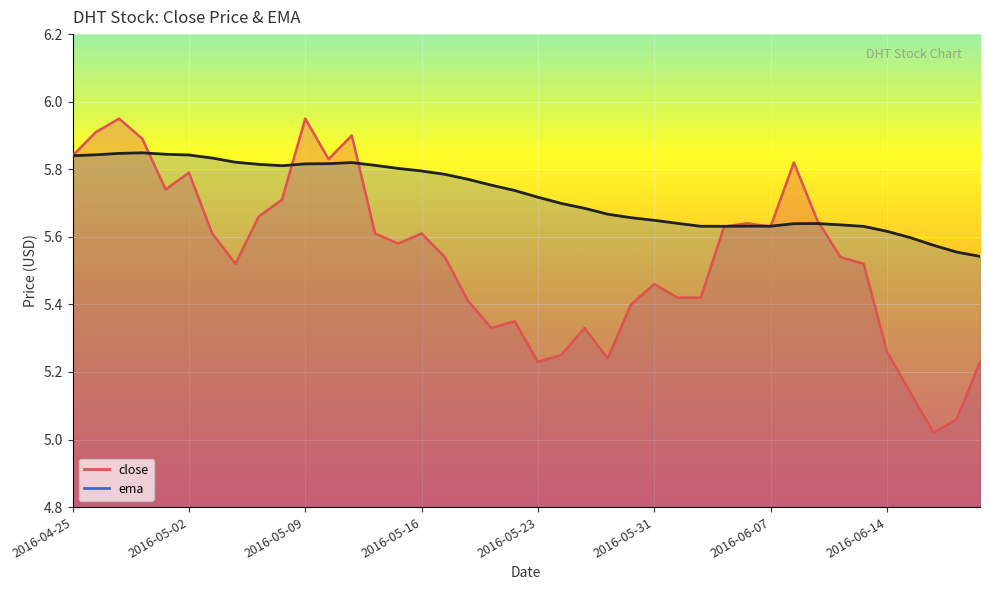

At which label is close closest to 5?

2016-06-16